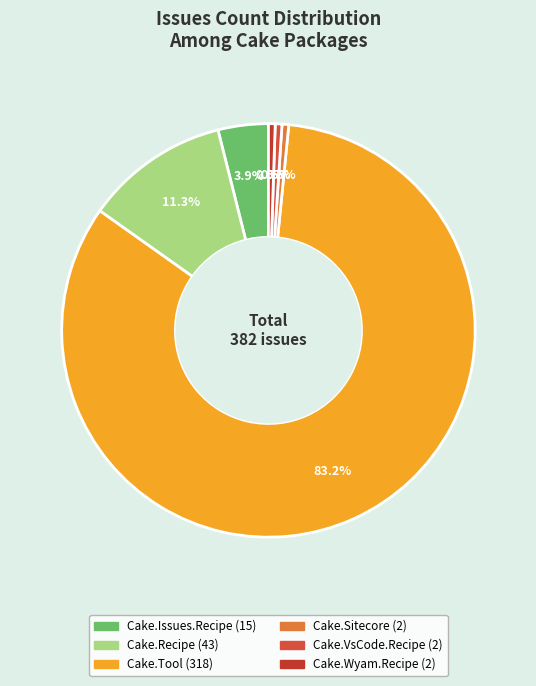

Combined, what portion of the pie is Cake.Recipe and Cake.Wyam.Recipe?

11.8%